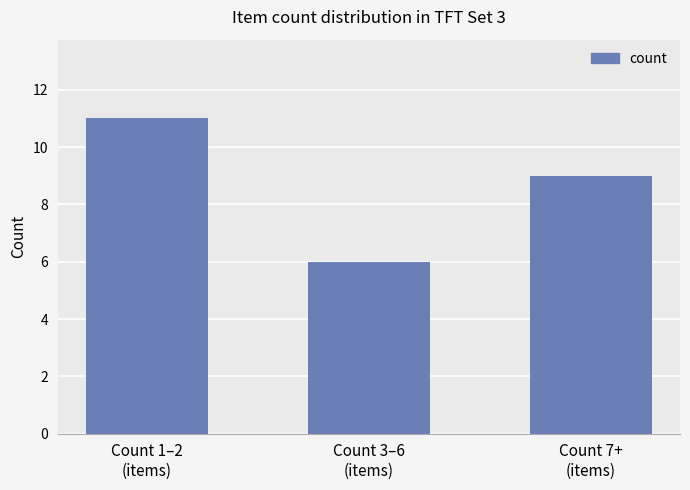

What is the label of the 2nd bar from the left?

Count 3–6
(items)